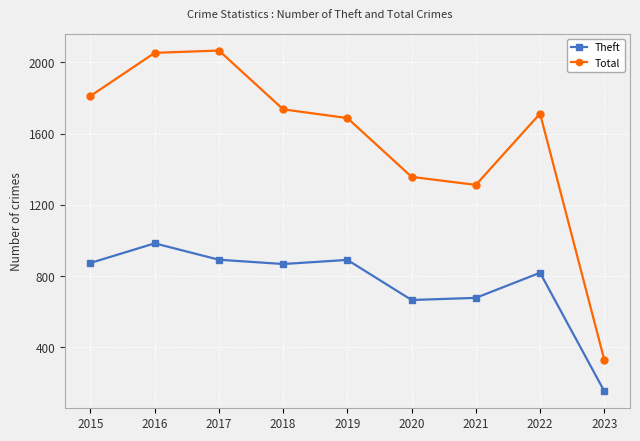

Which series has the largest total across all categories?

Total